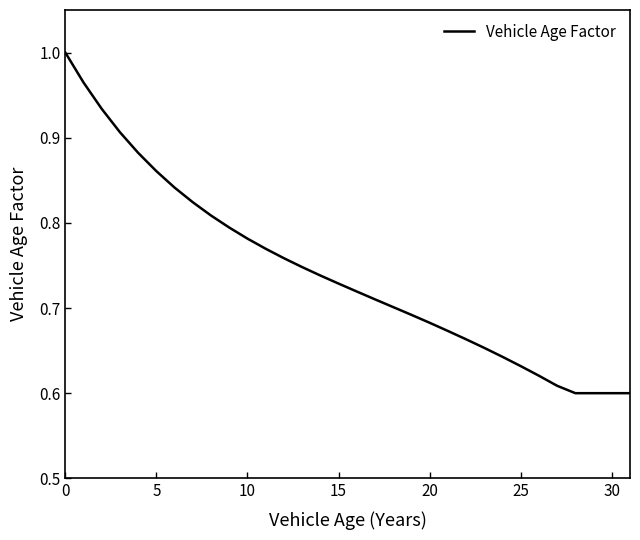

What is the difference between the maximum and minimum values?

0.4